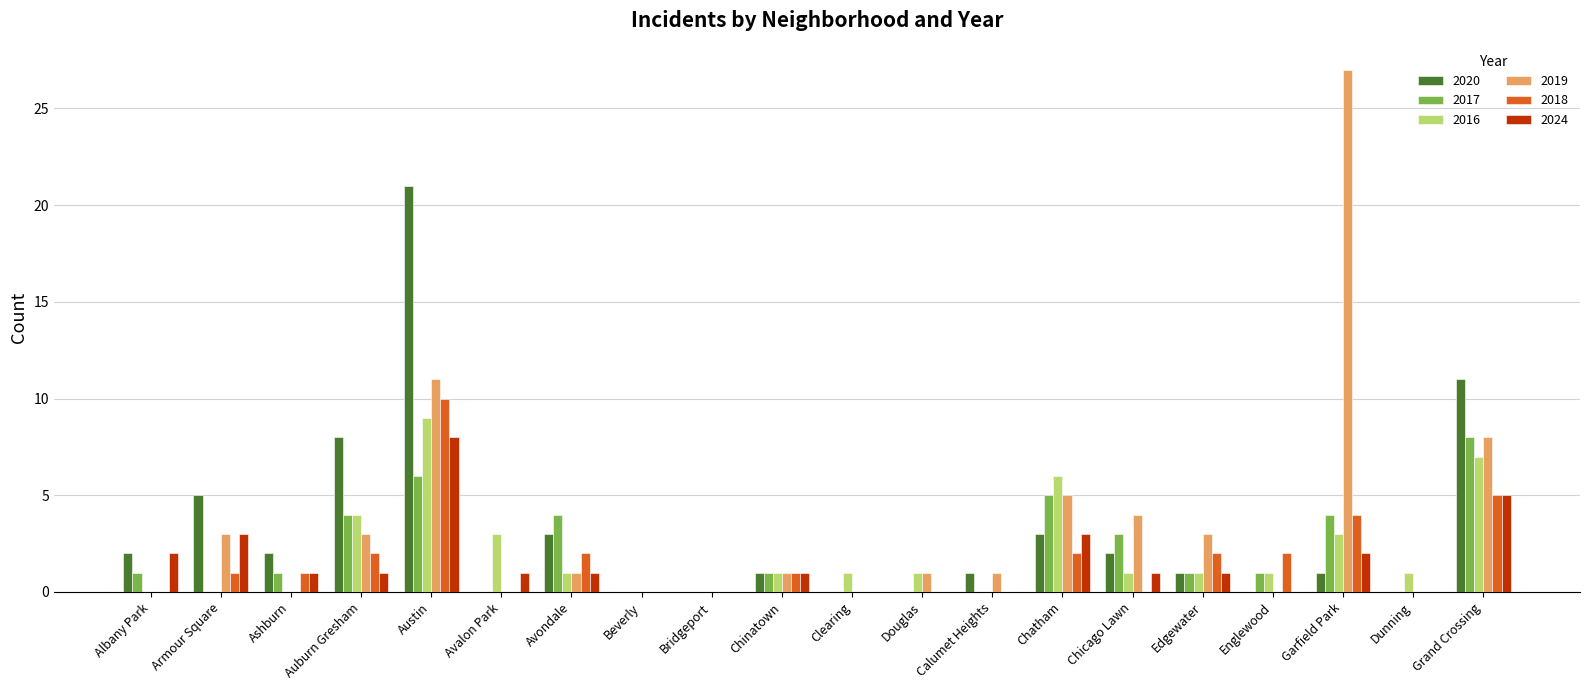

Between Edgewater and Englewood, which series saw the biggest shift?

2019